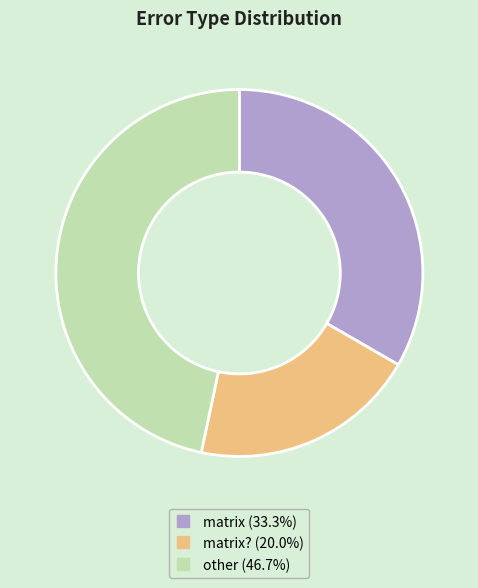

Count the number of slices in the pie.

3